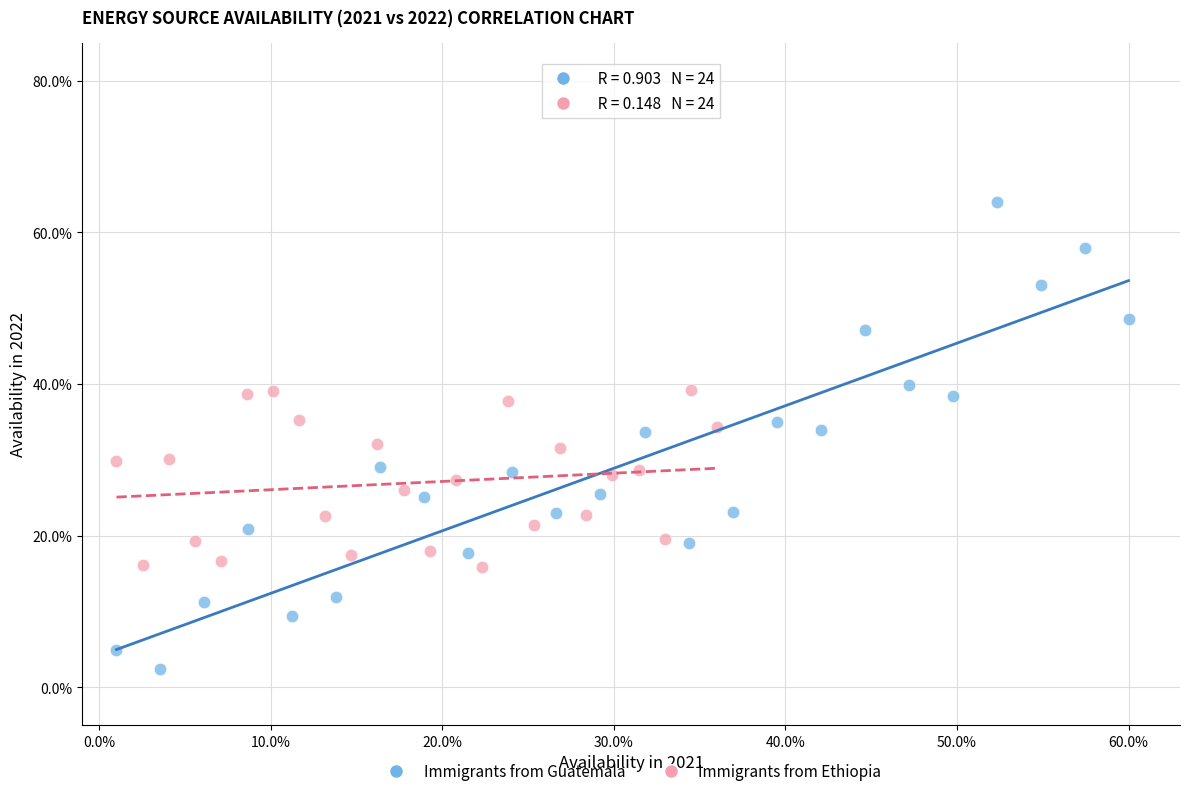

Which series reaches the maximum Y coordinate?

Immigrants from Guatemala